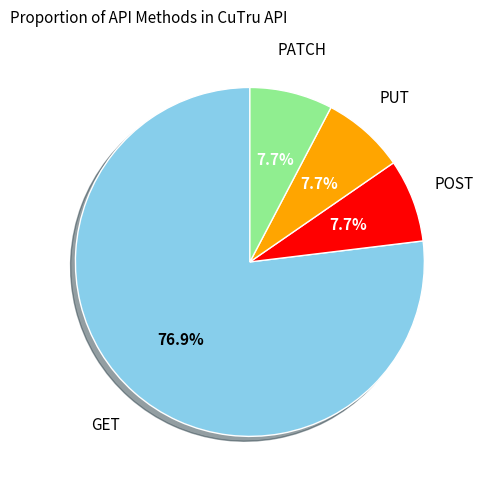

Is there a majority slice in this chart?

Yes